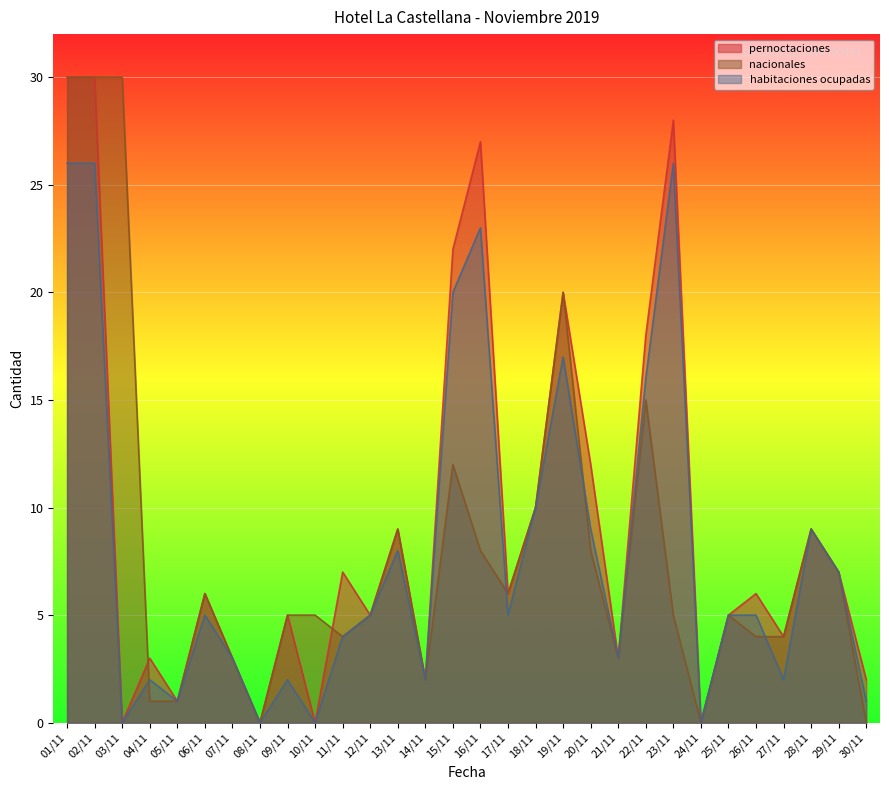

True or false: nacionales has more than 1 interior local peaks.

True